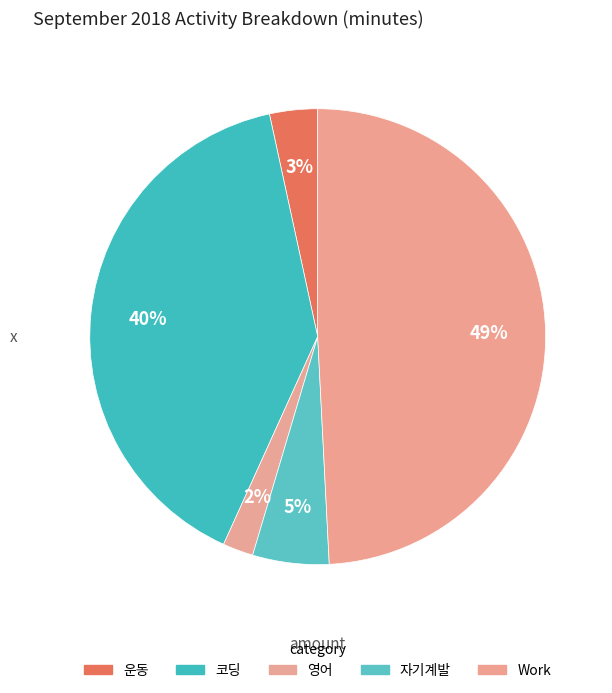

What is the change in value from 영어 to 자기계발?

+385